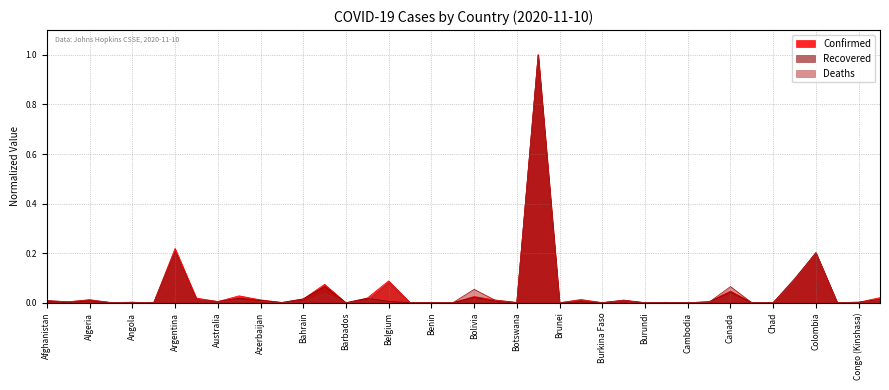

In Deaths, how many points are lower than both neighbors (excluding endpoints)?

14